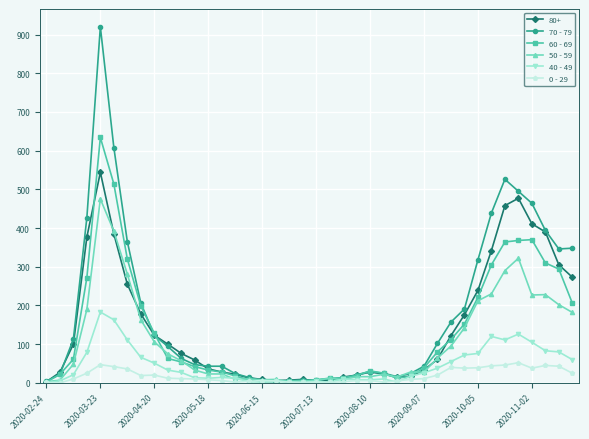

Rank the series by their maximum value, from lowest to highest.

0 - 29, 40 - 49, 50 - 59, 80+, 60 - 69, 70 - 79